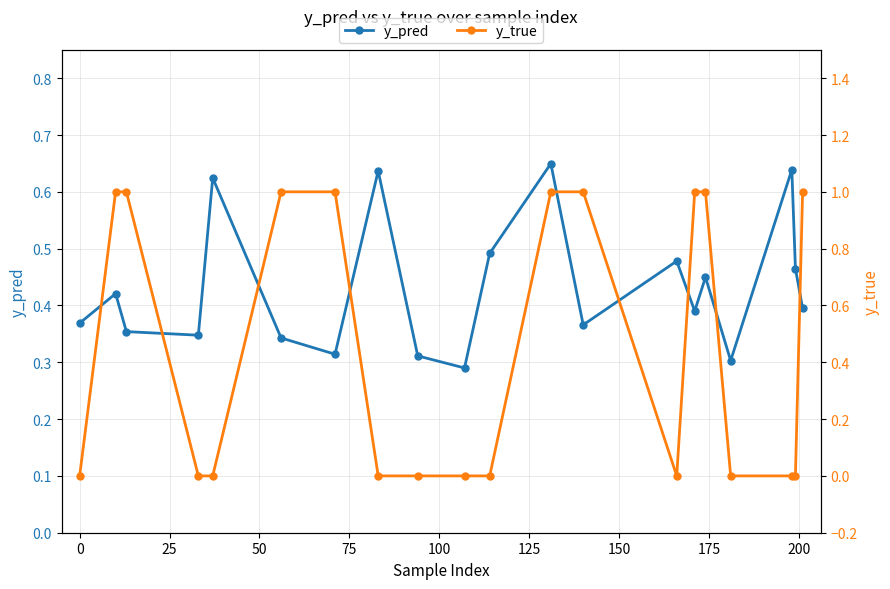

Count the y_pred values in the range 0 to 1.

20